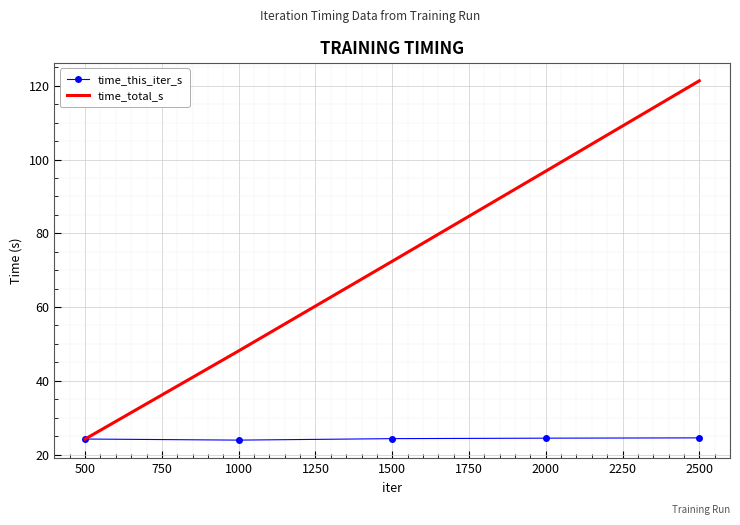

What is the minimum value shown in the chart?

23.9